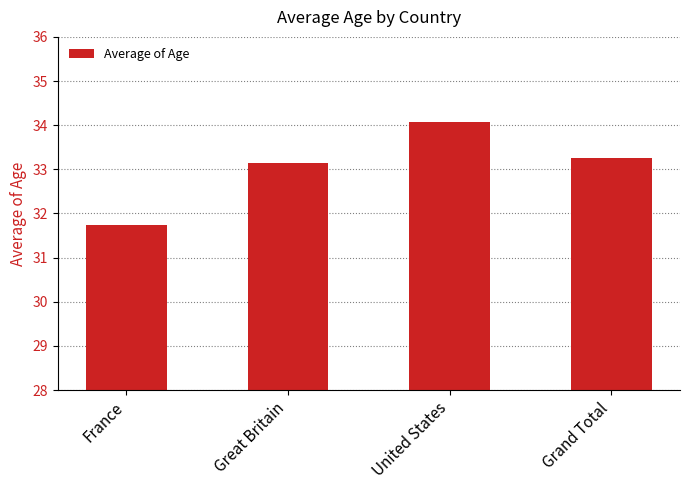

What is the average value?

33.1